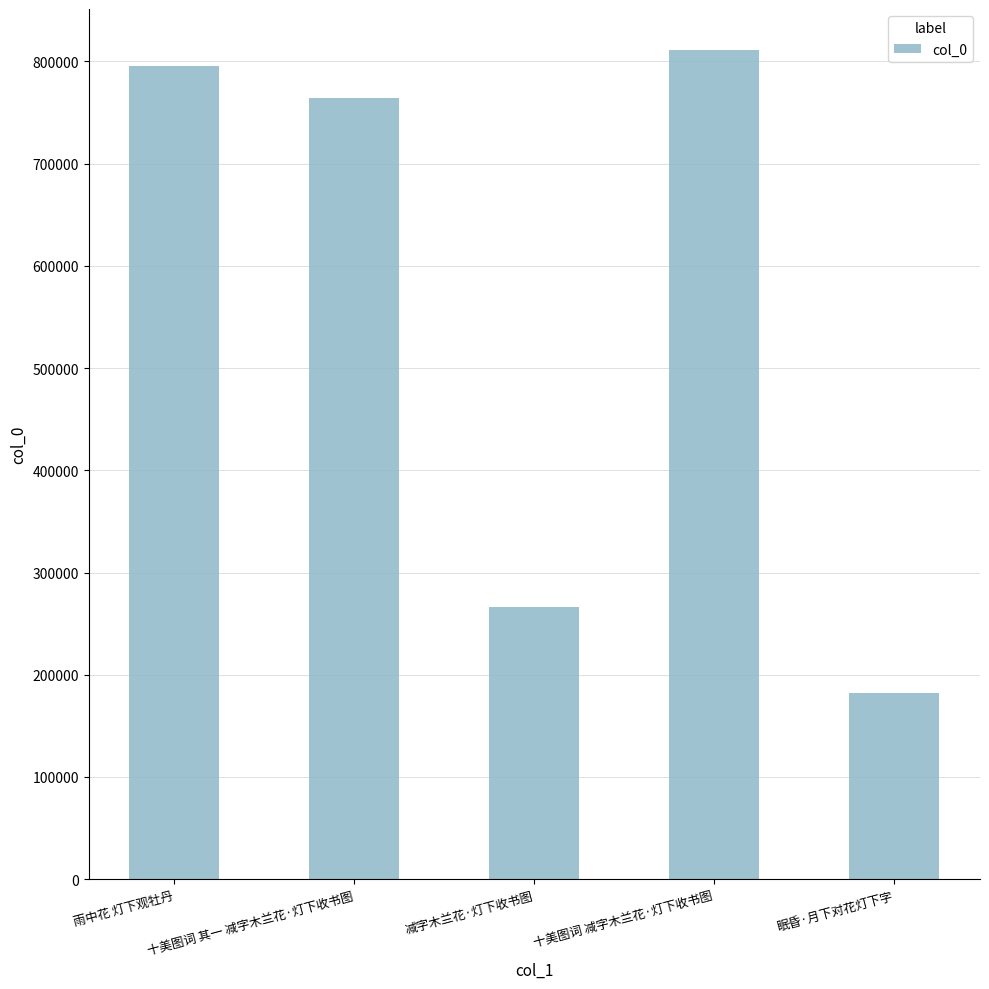

Count the number of data series in this chart.

1